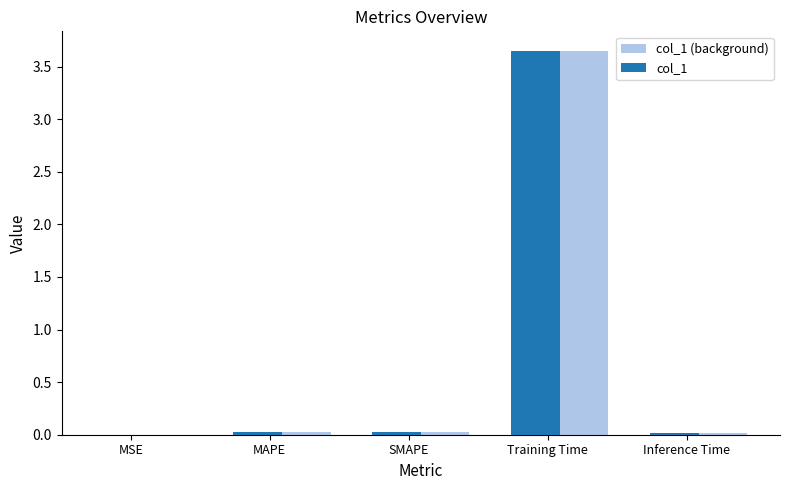

Which category has the highest value in the col_1 series?

Training Time